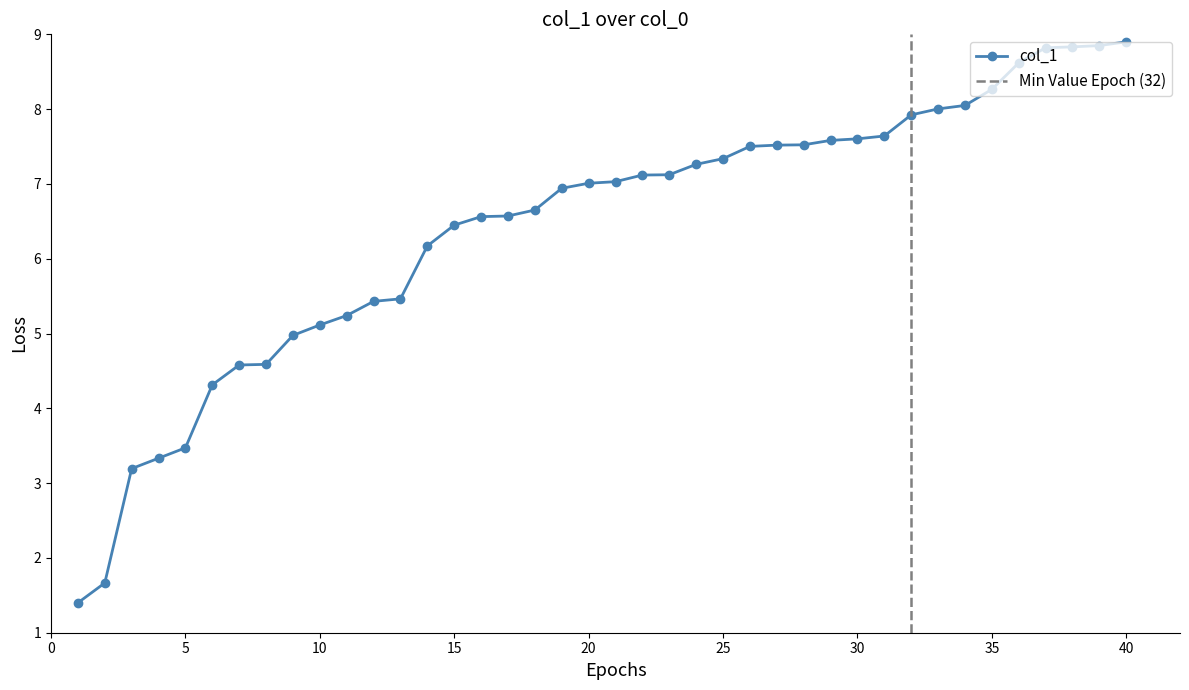

How many categories are shown in the chart?

40